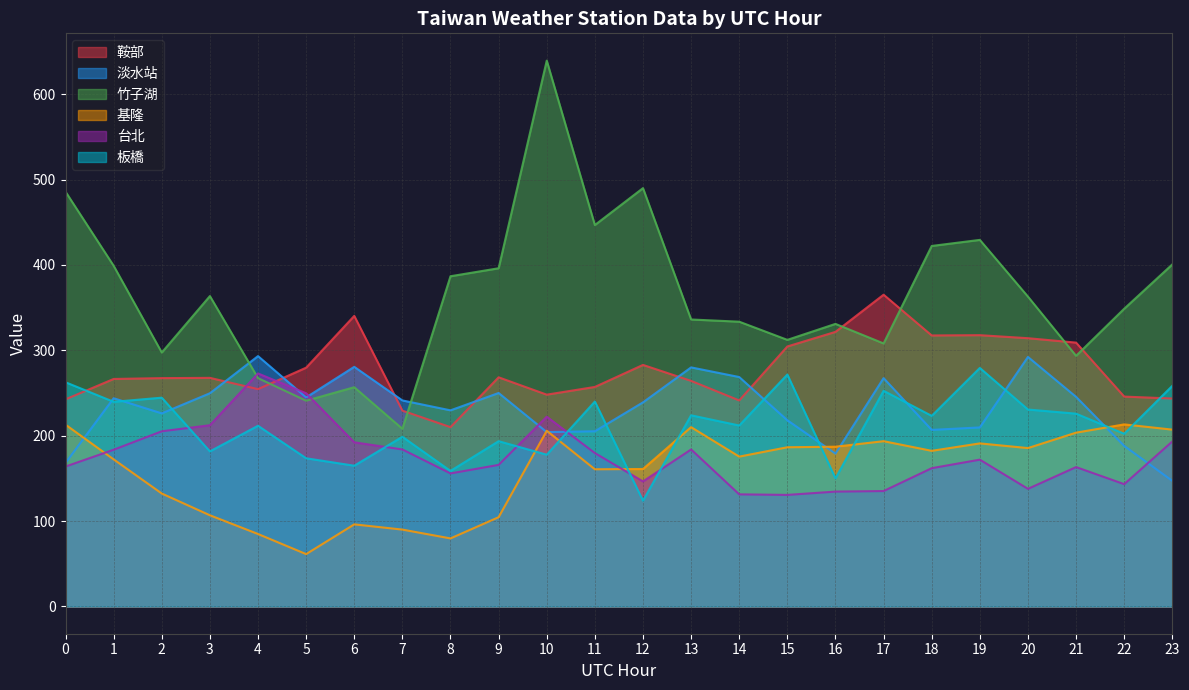

Does the chart have visible grid lines?

Yes